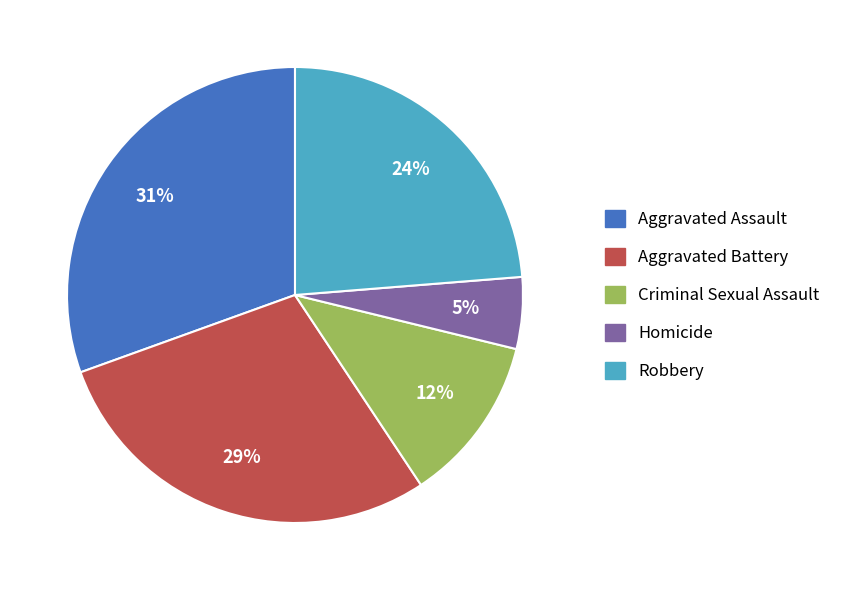

How many slices are in this pie chart?

5